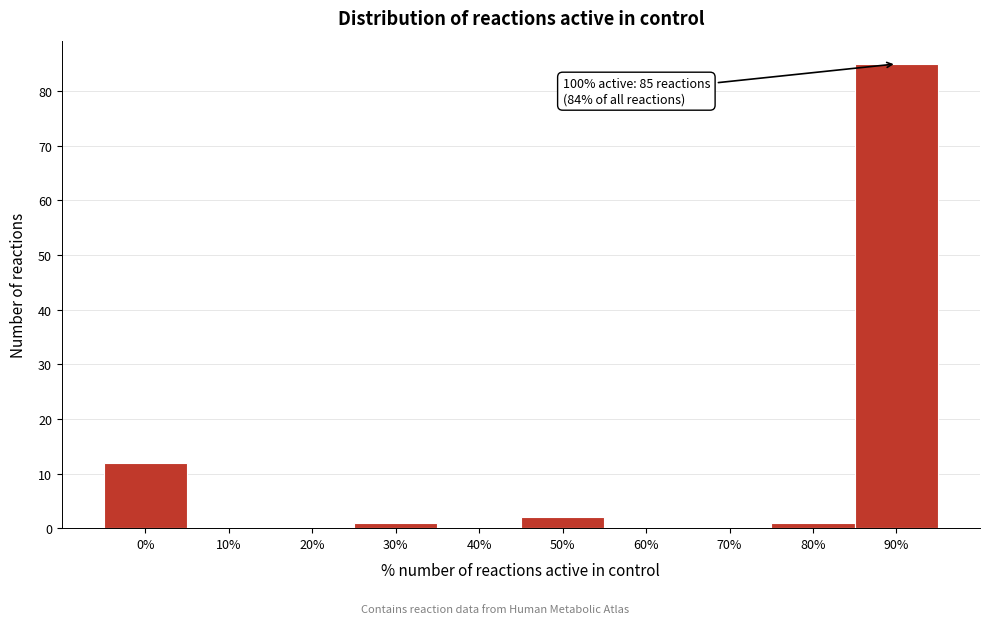

Reading left to right, extract all data points from this chart.

0%=12	10%=0	20%=0	30%=1	40%=0	50%=2	60%=0	70%=0	80%=1	90%=85